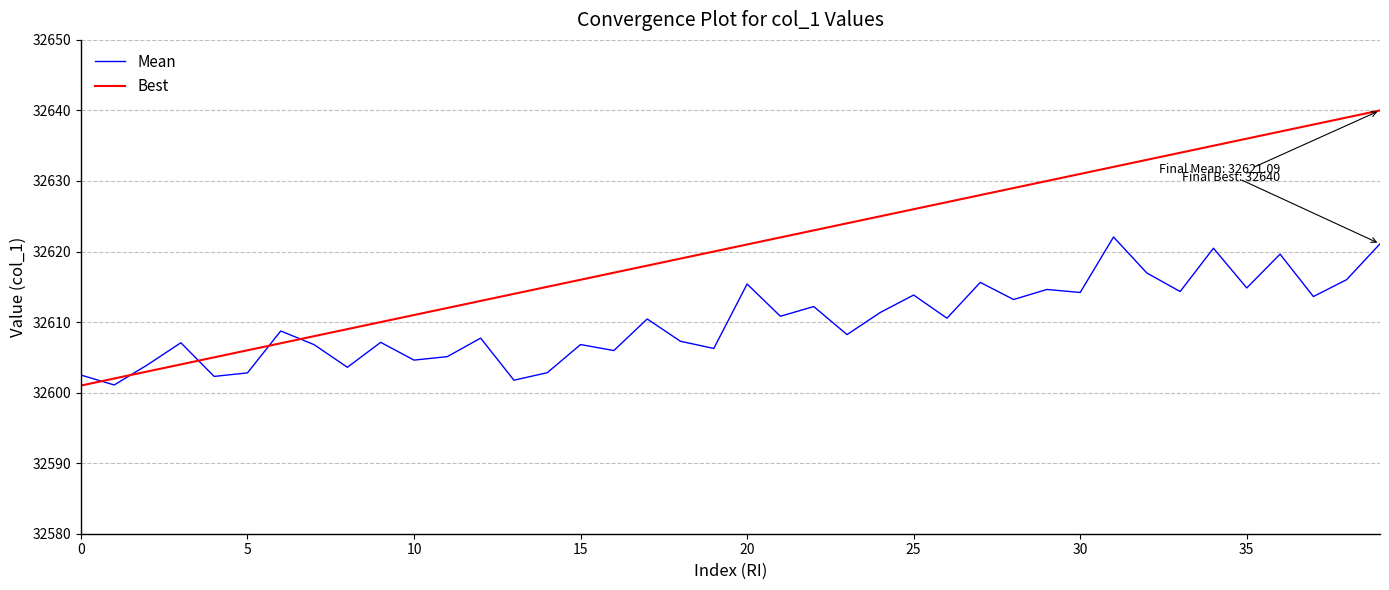

Which series has the largest range (max minus min)?

Best